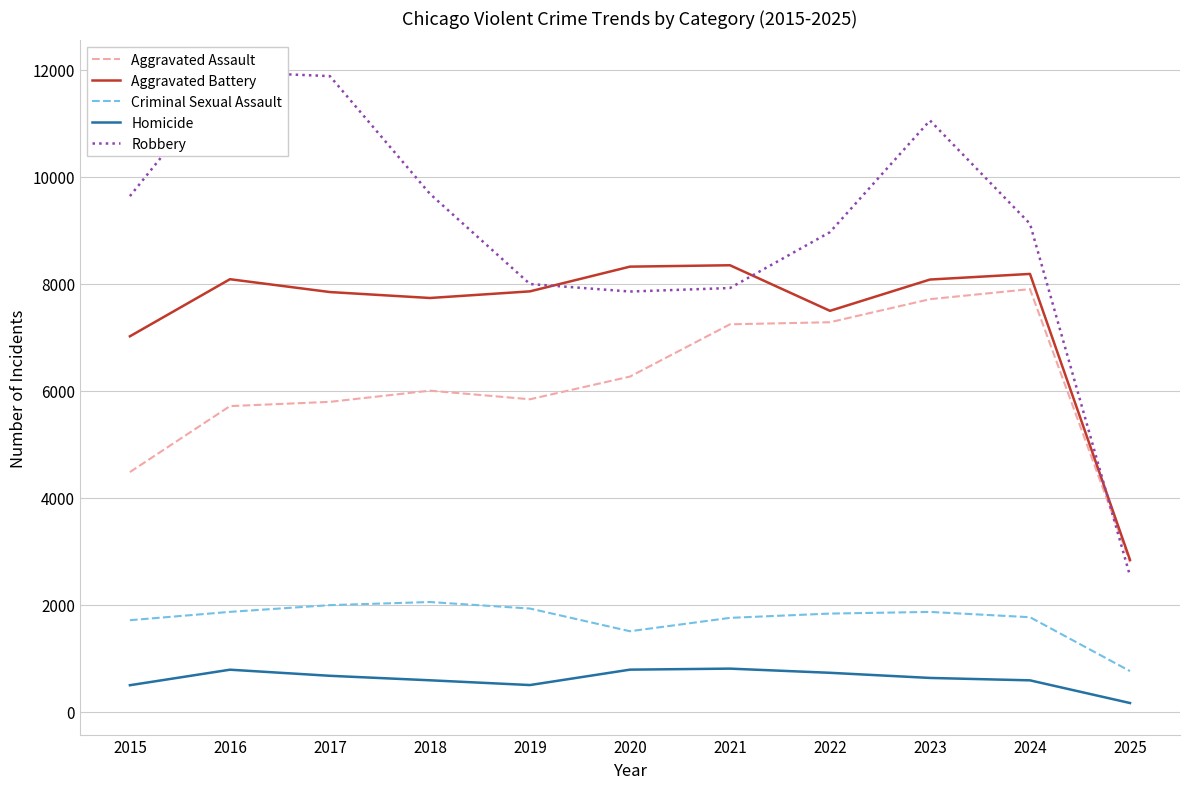

Between 2015 and 2018, which series saw the biggest shift?

Aggravated Assault